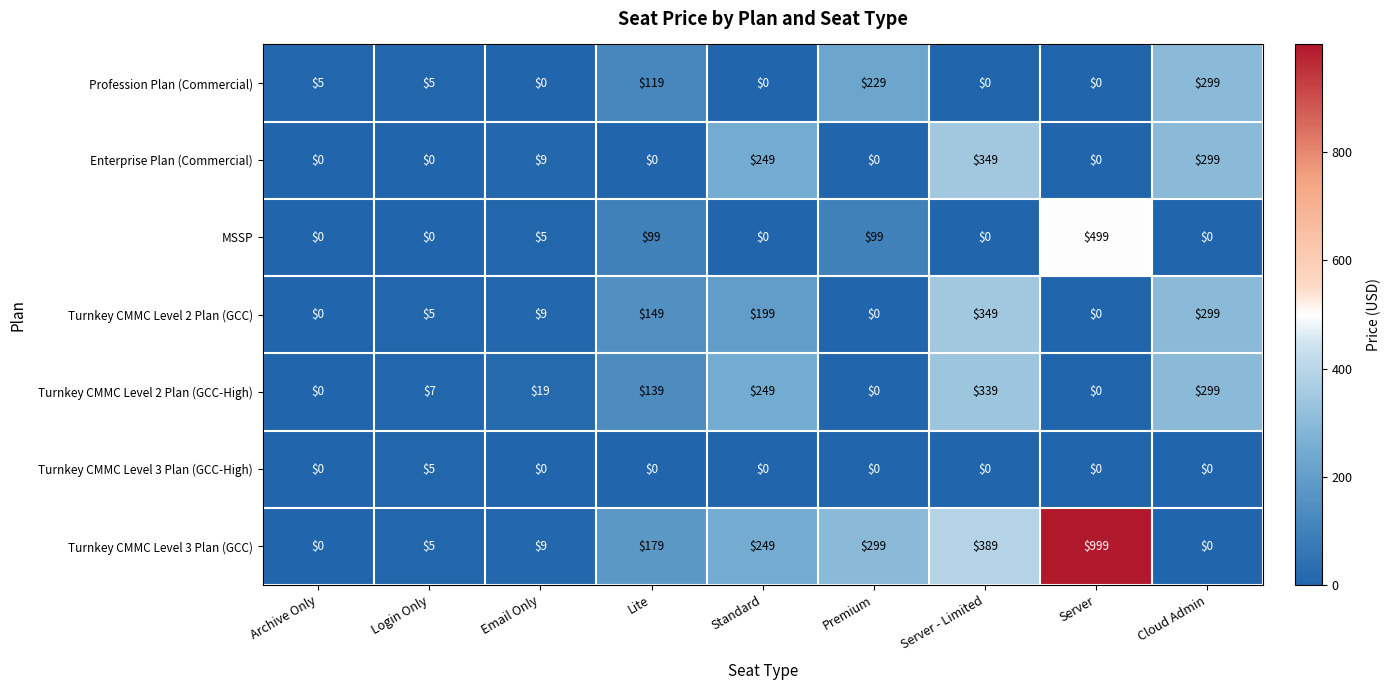

The value of Turnkey CMMC Level 3 Plan (GCC-High) at Login Only is 5. True or false?

True